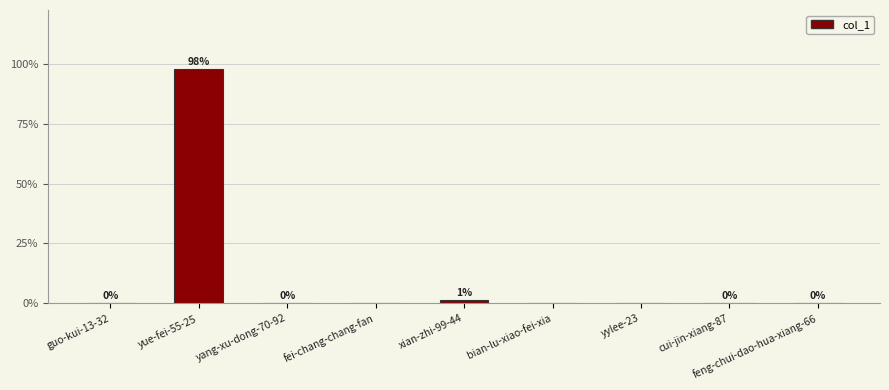

What is the greatest value displayed?

98.0